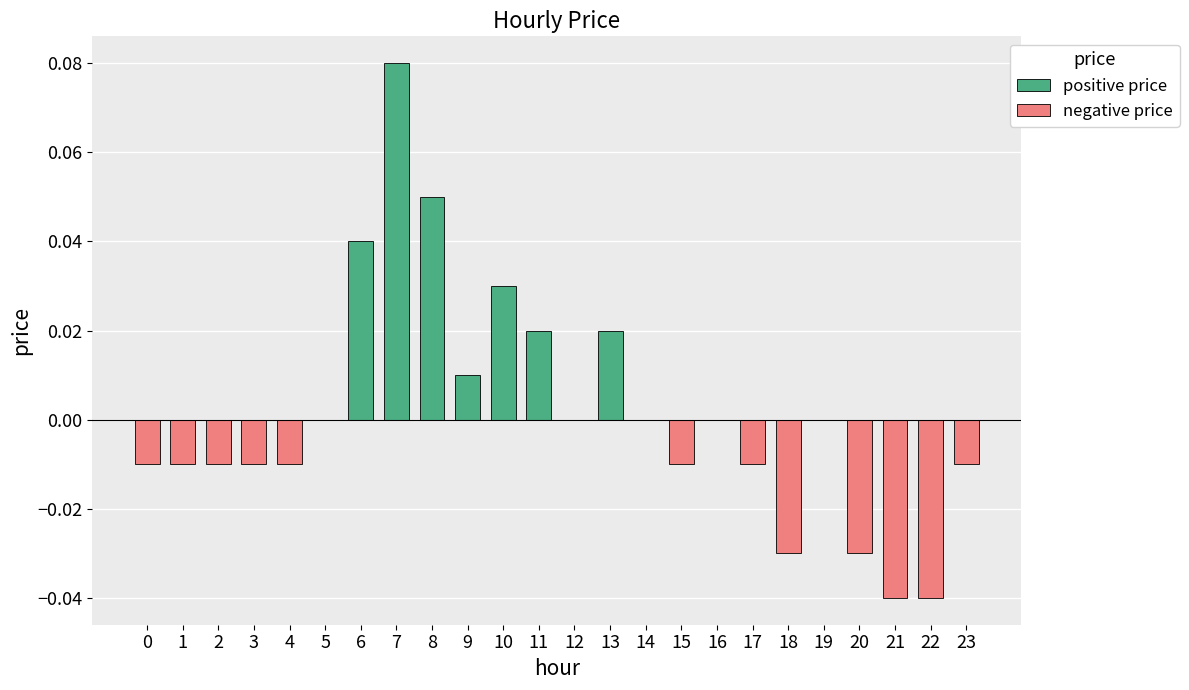

List the series in order of their overall mean, lowest first.

negative price, positive price